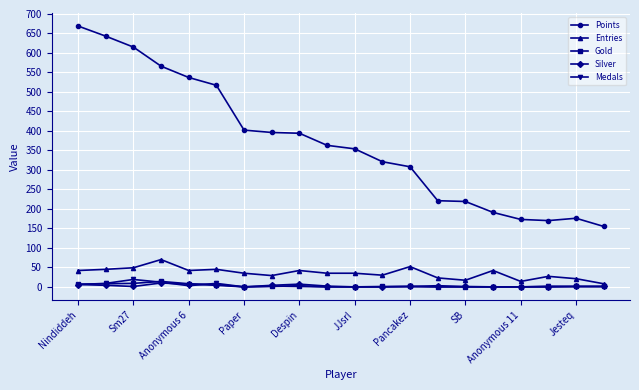

True or false: Silver has more than 0 interior local peaks.

True